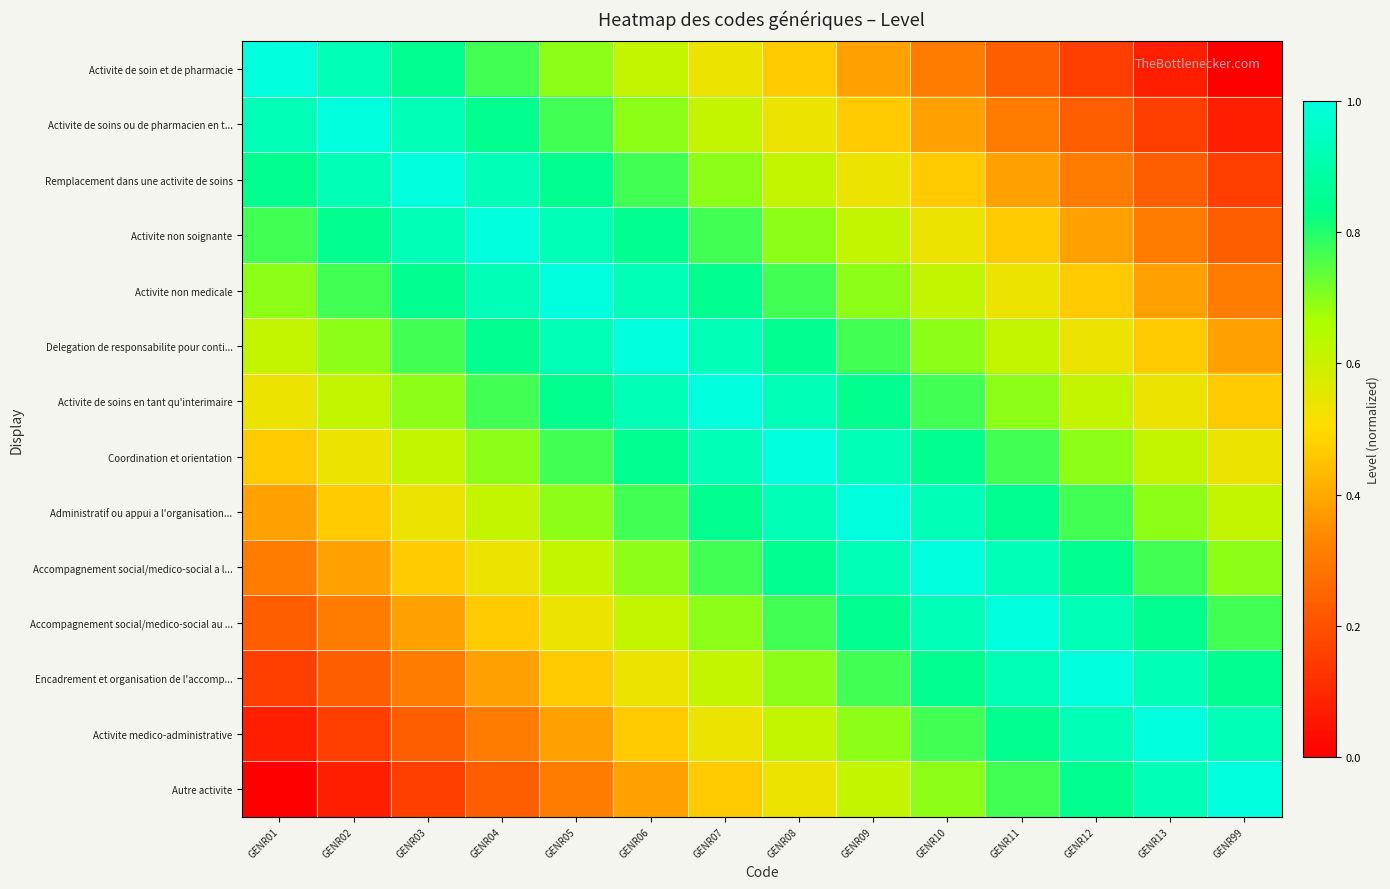

Which category has the highest value across all series?

GENR01